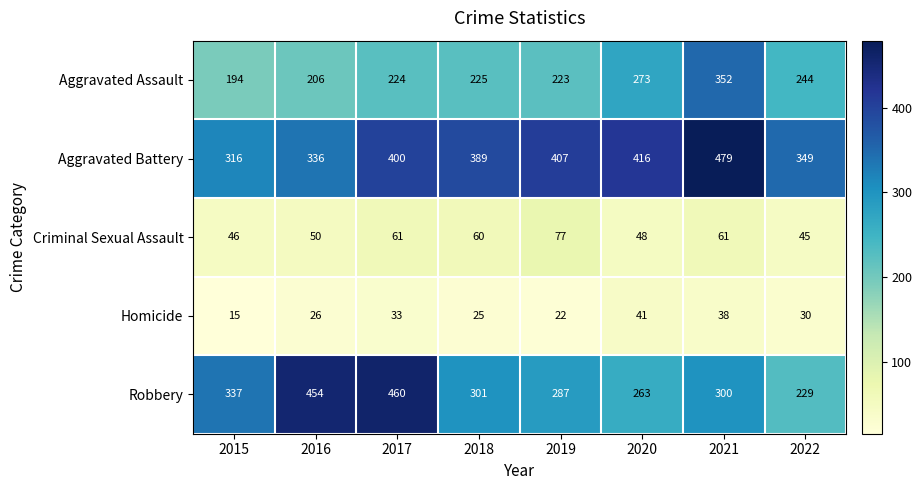

At which category does the chart reach its minimum across all series?

2015